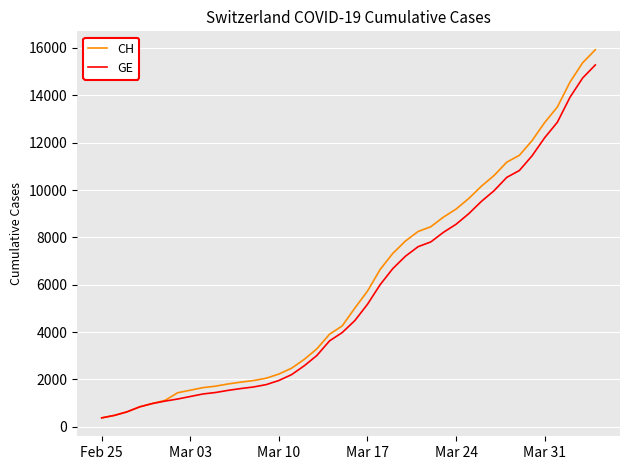

How many lines are shown in the chart?

2